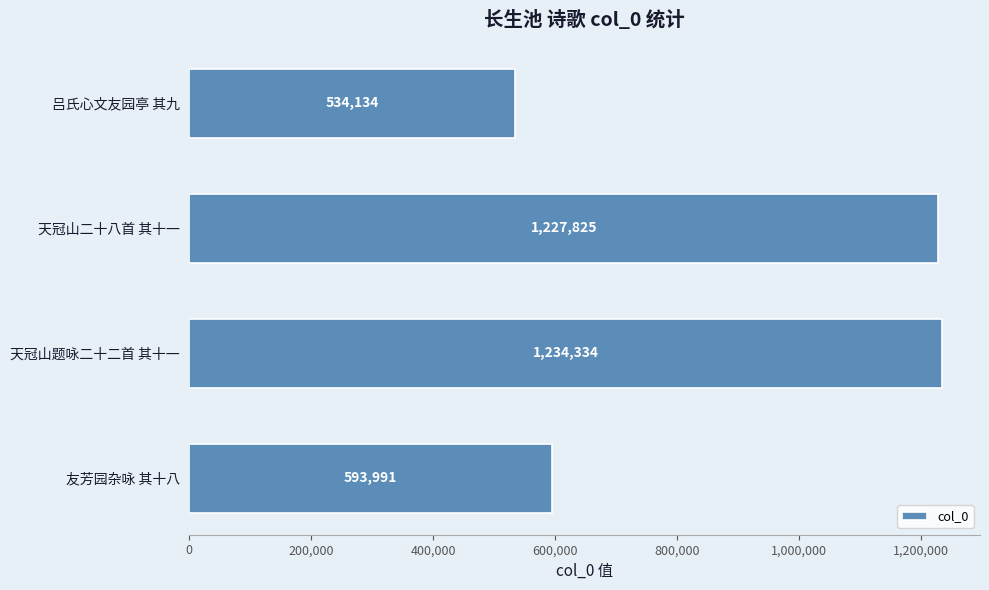

What is the value of the 1st bar from the top?

534134